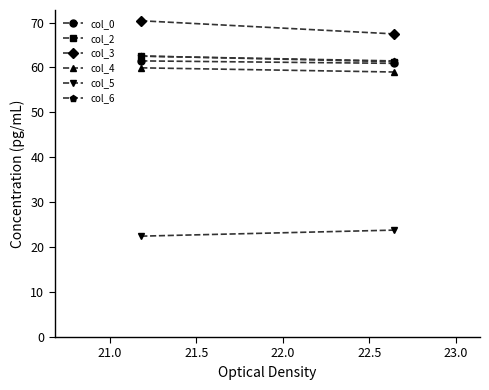

How many lines are shown in the chart?

6